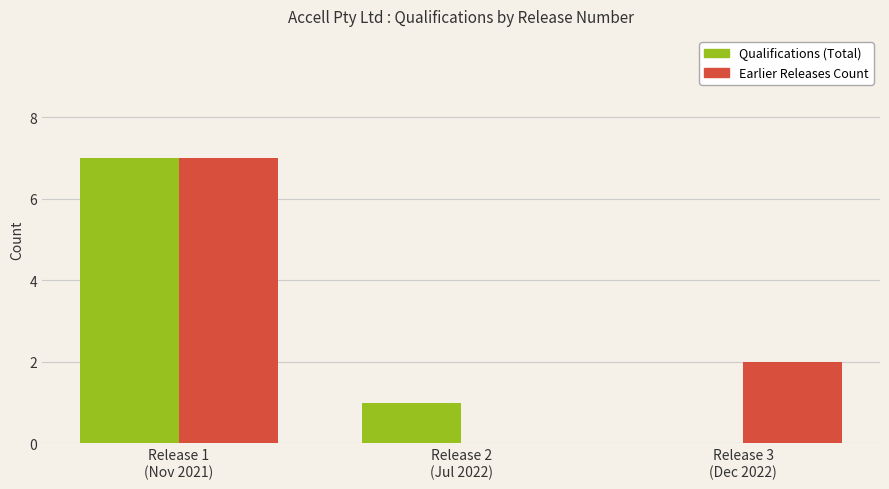

How many values in Earlier Releases Count are above zero?

2